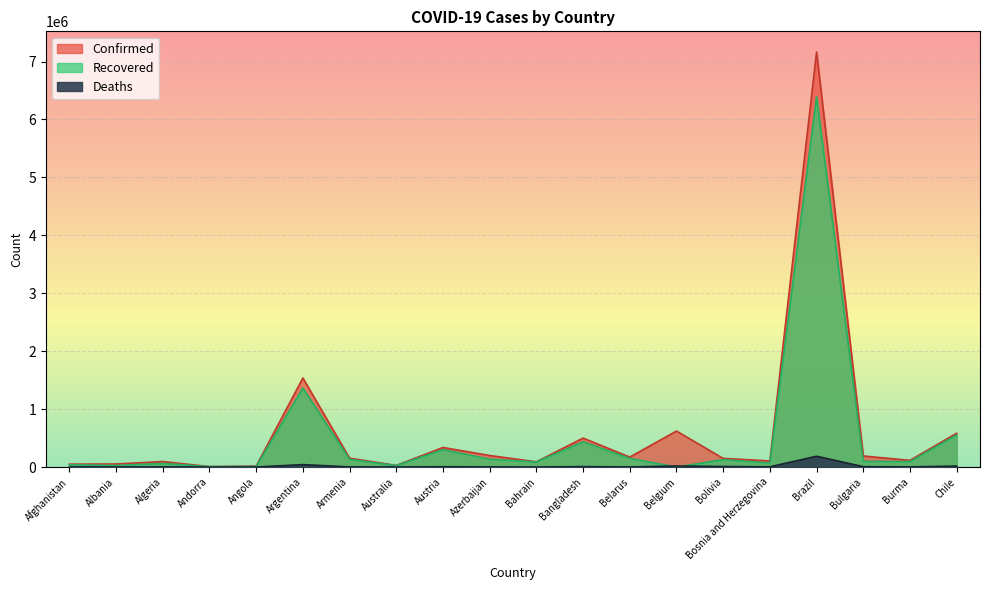

What is the sum of all Recovered values?

10108823